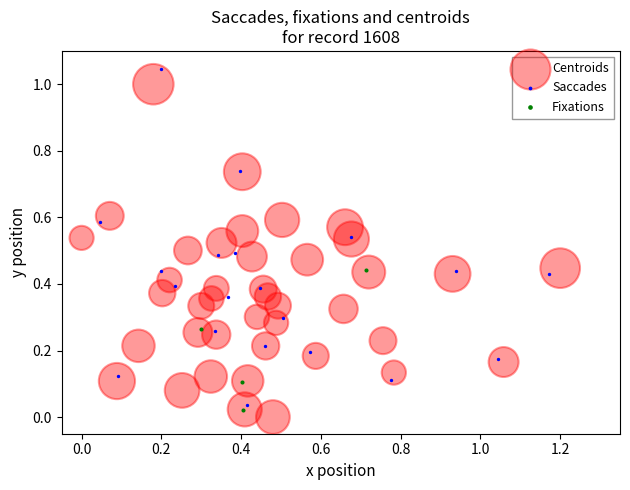

Which series reaches the maximum Y coordinate?

Saccades